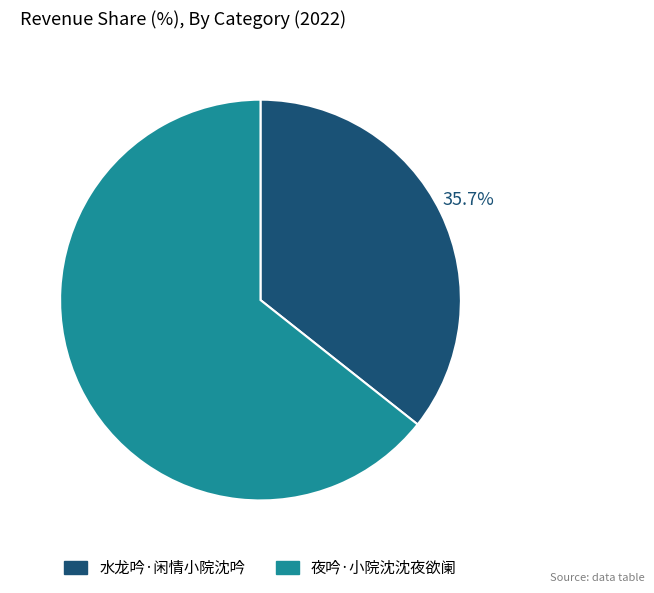

Count the number of slices in the pie.

2